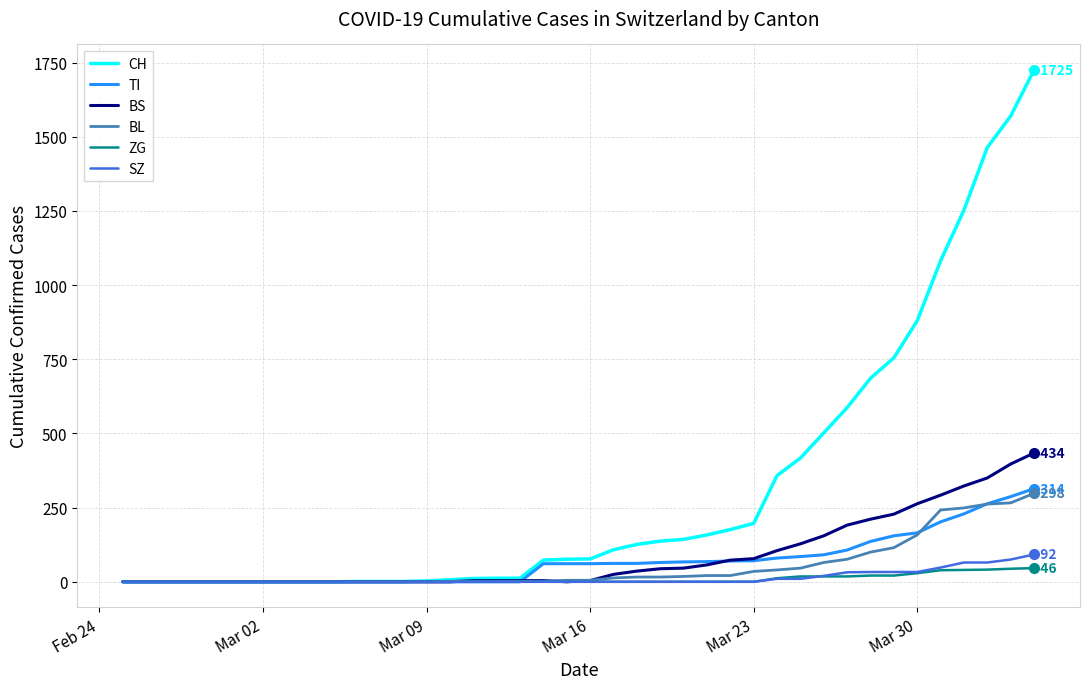

Which series has the largest total across all categories?

CH